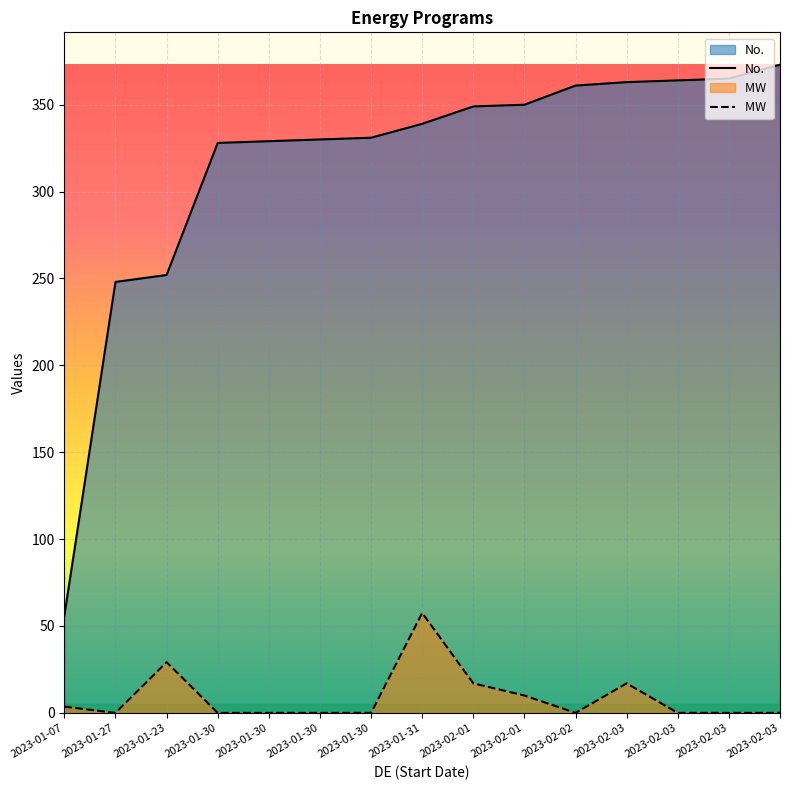

List the series in order of their peak value, lowest first.

MW, No.